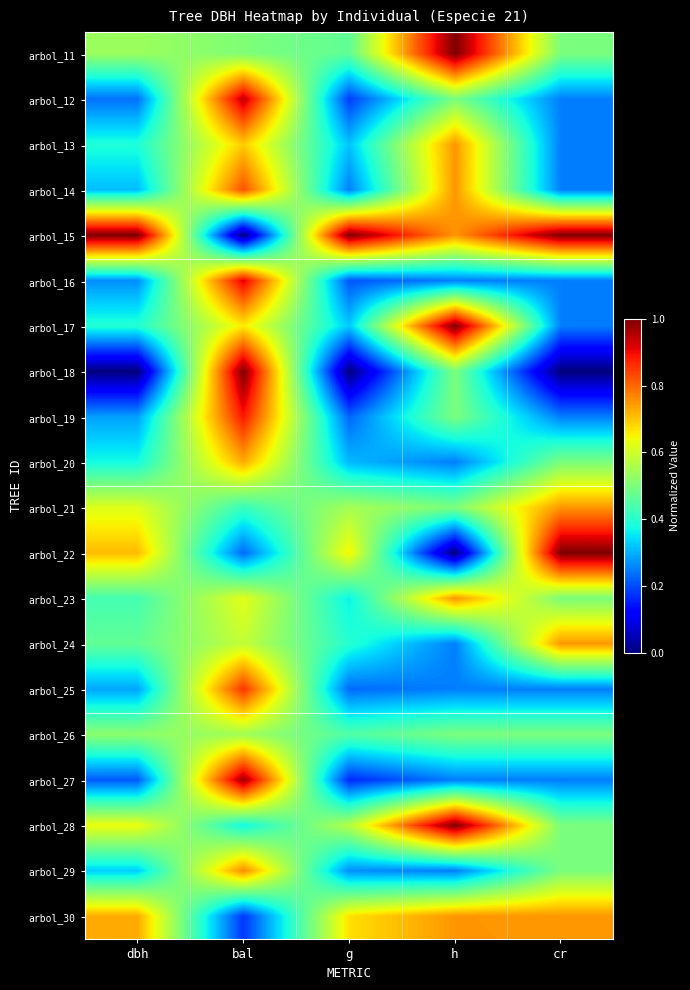

Reading left to right, transcribe all the data shown in this chart.

arbol_11: dbh=0.5	bal=0.5	g=0.5	h=1.0	cr=0.5
arbol_12: dbh=0.2	bal=0.9	g=0.2	h=0.5	cr=0.2
arbol_13: dbh=0.4	bal=0.7	g=0.3	h=0.8	cr=0.2
arbol_14: dbh=0.3	bal=0.8	g=0.3	h=0.8	cr=0.2
arbol_15: dbh=1.0	bal=0.0	g=1.0	h=0.8	cr=1.0
arbol_16: dbh=0.3	bal=0.9	g=0.2	h=0.2	cr=0.2
arbol_17: dbh=0.4	bal=0.7	g=0.3	h=1.0	cr=0.2
arbol_18: dbh=0.0	bal=1.0	g=0.0	h=0.5	cr=0.0
arbol_19: dbh=0.3	bal=0.9	g=0.2	h=0.5	cr=0.2
arbol_20: dbh=0.4	bal=0.7	g=0.3	h=0.2	cr=0.5
arbol_21: dbh=0.6	bal=0.4	g=0.6	h=0.5	cr=0.7
arbol_22: dbh=0.7	bal=0.2	g=0.7	h=0.0	cr=1.0
arbol_23: dbh=0.4	bal=0.6	g=0.4	h=0.8	cr=0.5
arbol_24: dbh=0.5	bal=0.6	g=0.4	h=0.2	cr=0.7
arbol_25: dbh=0.3	bal=0.9	g=0.2	h=0.2	cr=0.2
arbol_26: dbh=0.5	bal=0.5	g=0.4	h=0.5	cr=0.5
arbol_27: dbh=0.2	bal=1.0	g=0.2	h=0.2	cr=0.2
arbol_28: dbh=0.6	bal=0.4	g=0.6	h=1.0	cr=0.5
arbol_29: dbh=0.3	bal=0.8	g=0.3	h=0.2	cr=0.5
arbol_30: dbh=0.7	bal=0.2	g=0.7	h=0.8	cr=0.7